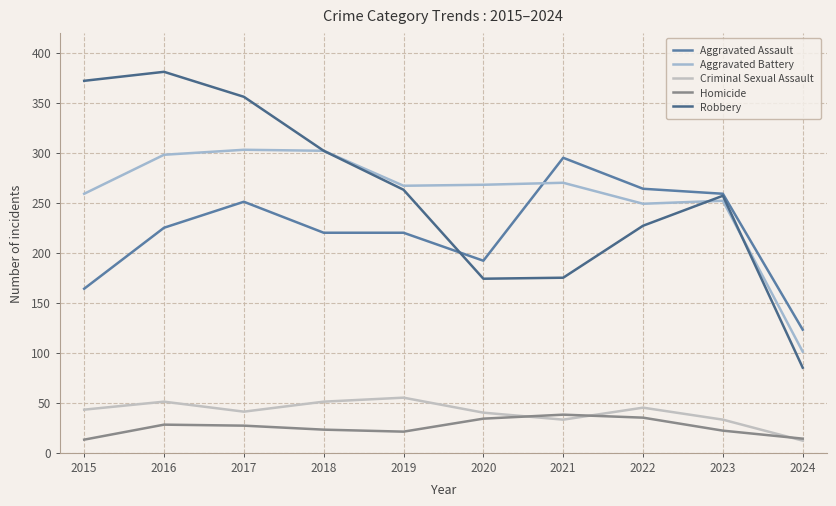

What is the difference between the highest and lowest values at 2021?

262